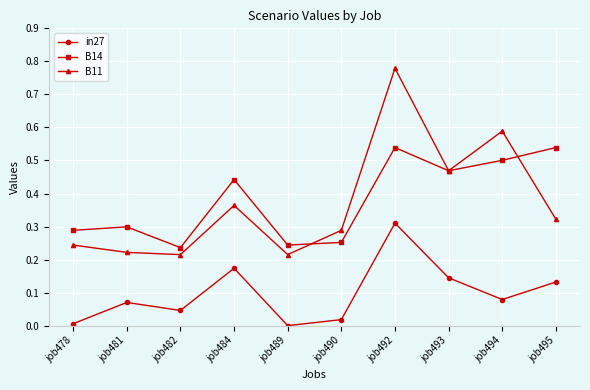

True or false: in27 and B14 cross at least once.

False